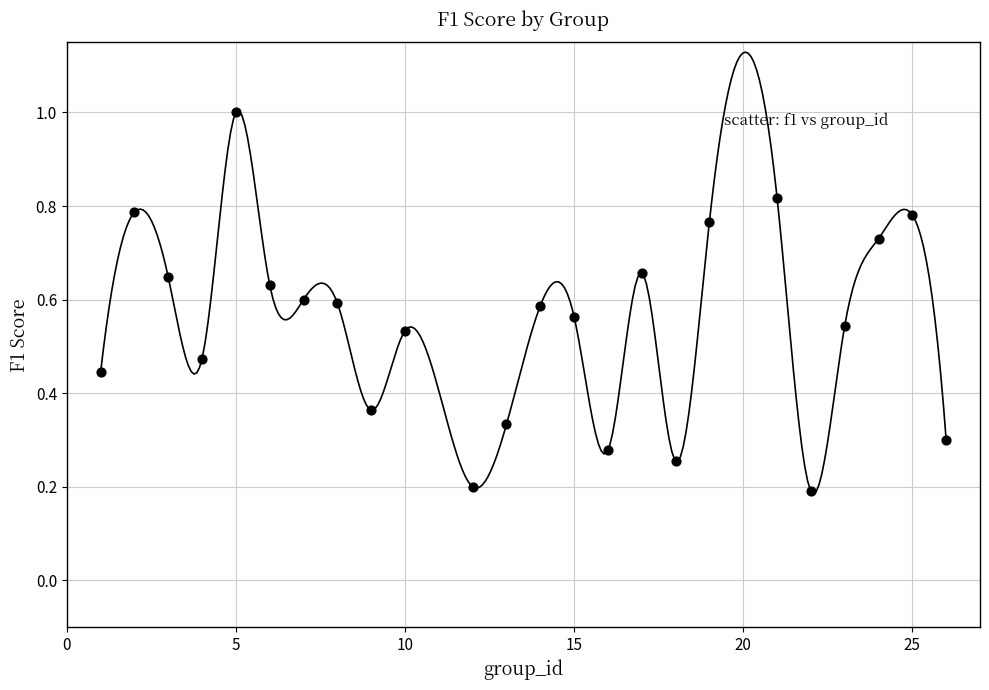

What is the range of X values (max minus min)?

25.0